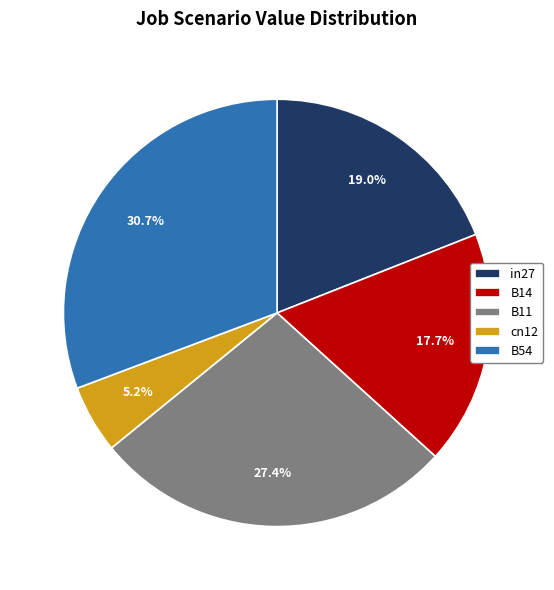

What percentage is the B11 slice, to the nearest percent?

27%